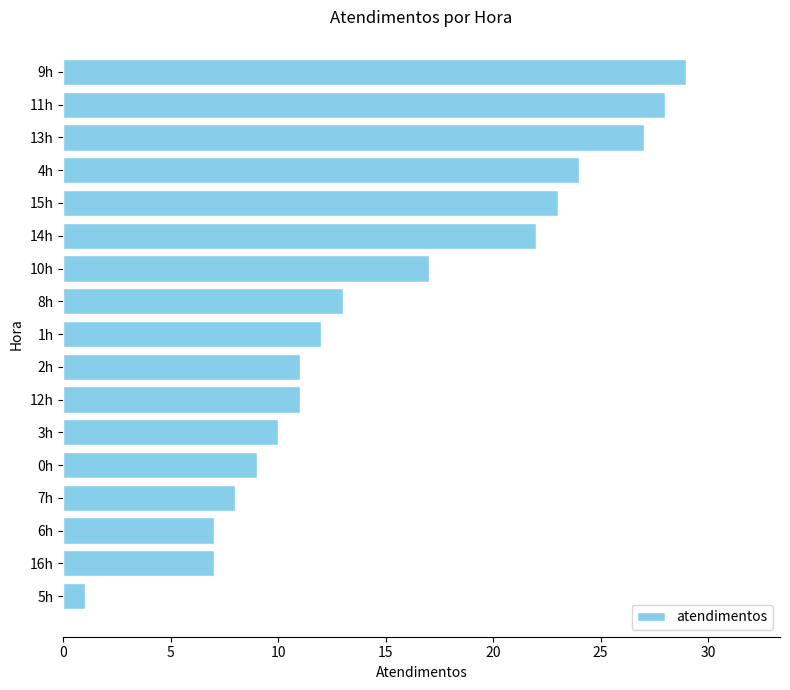

What is the change in value from 10h to 1h?

-5